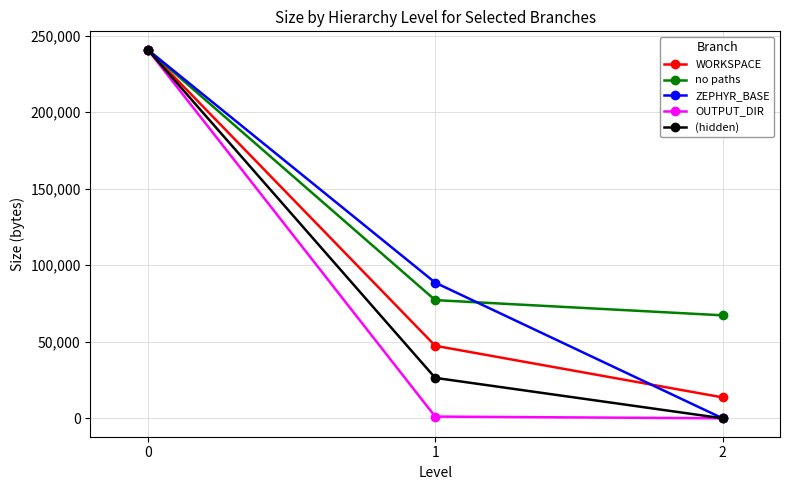

Reading left to right, list all the values displayed in this chart.

WORKSPACE: 240696	47366	13659
no paths: 240696	77189	67258
ZEPHYR_BASE: 240696	88606	0
OUTPUT_DIR: 240696	1126	0
(hidden): 240696	26409	0